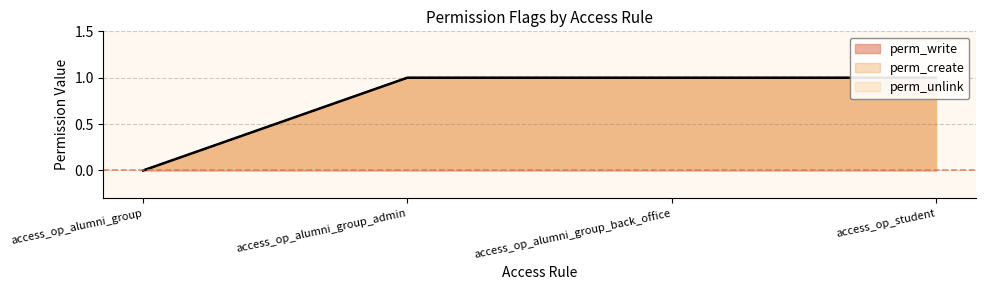

True or false: perm_write and perm_create cross at least once.

False